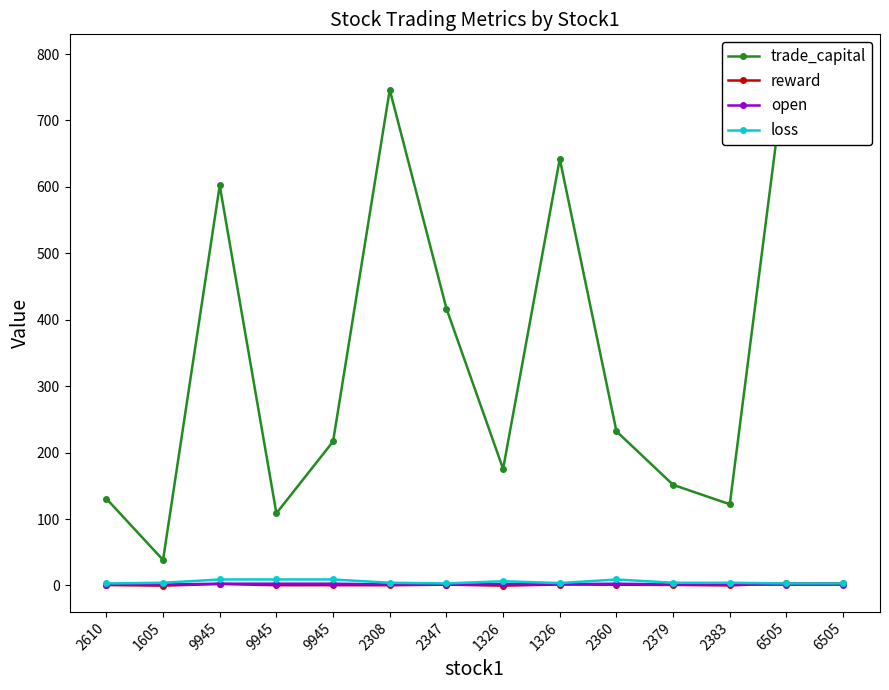

The reward series shows 0.3 at 2308. True or false?

True